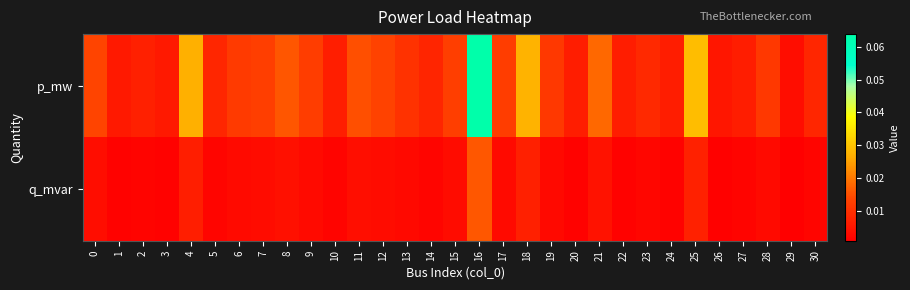

Which series has the widest spread of values?

p_mw